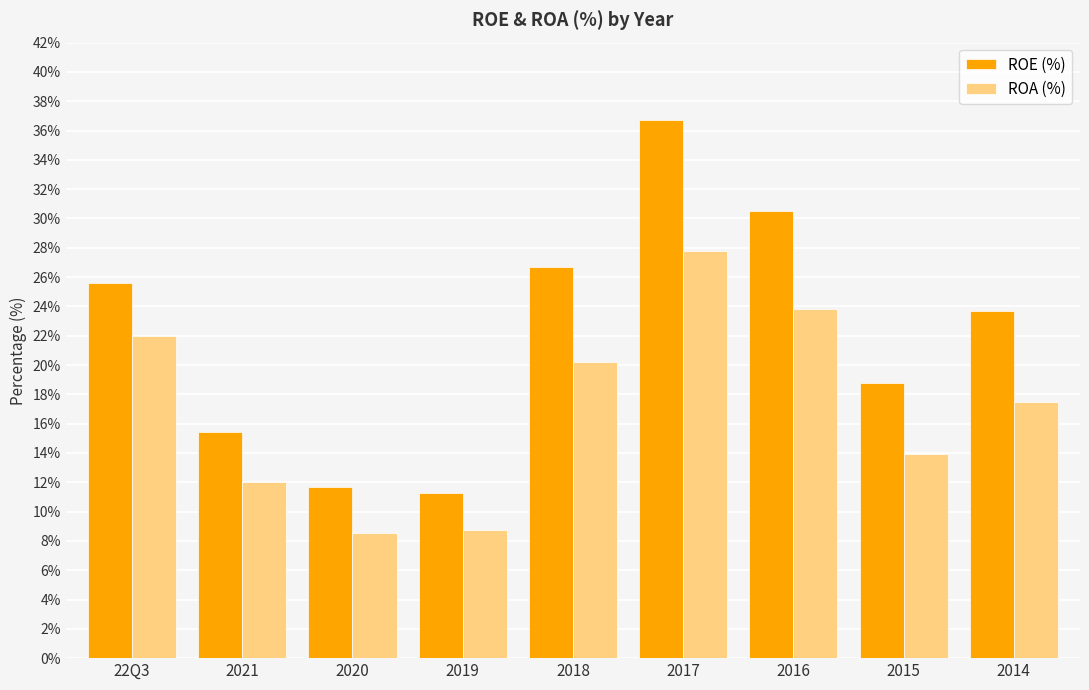

What is the average value of the ROA (%) series?

17.2